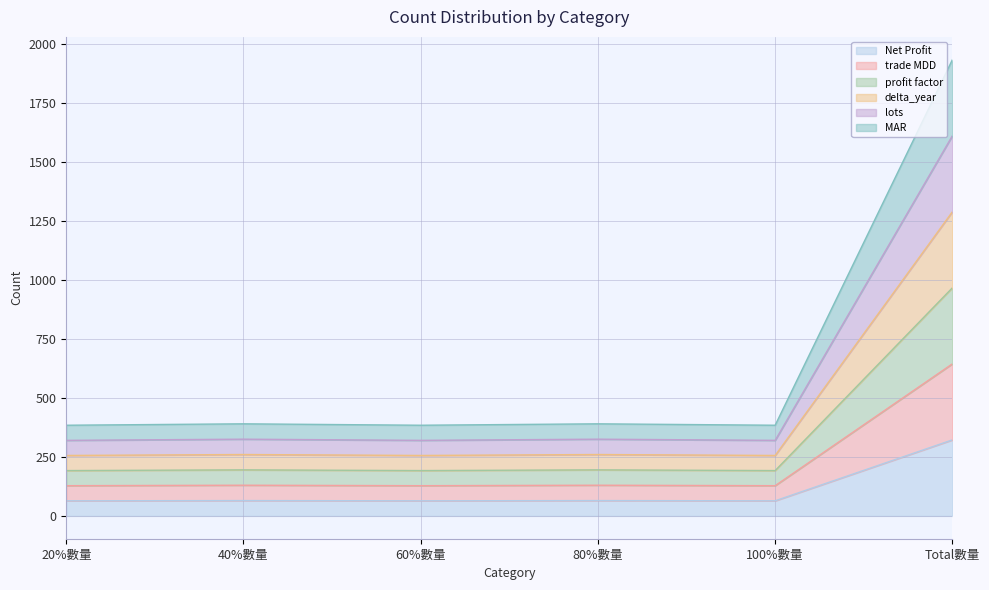

What is the difference between the second highest and second lowest values in the lots series?

5